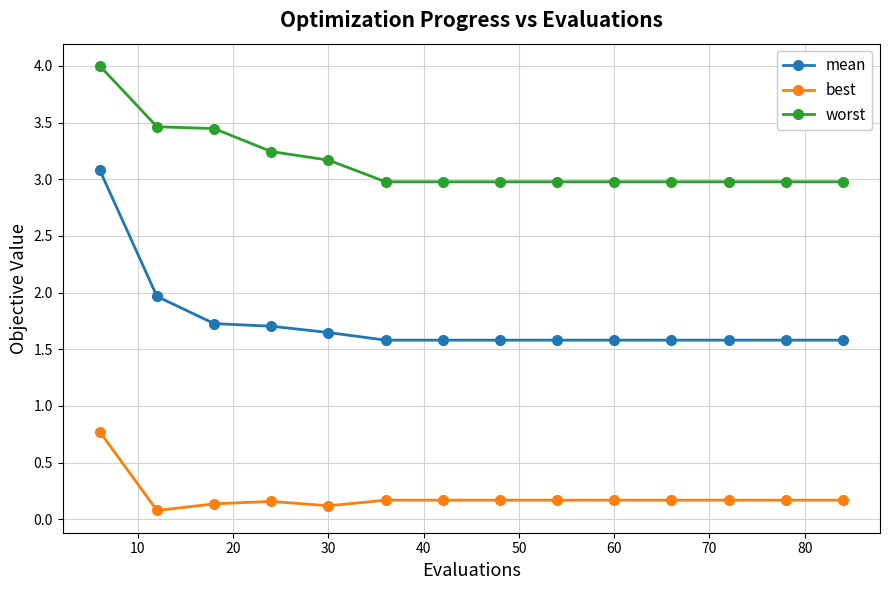

True or false: best and mean cross at least once.

False